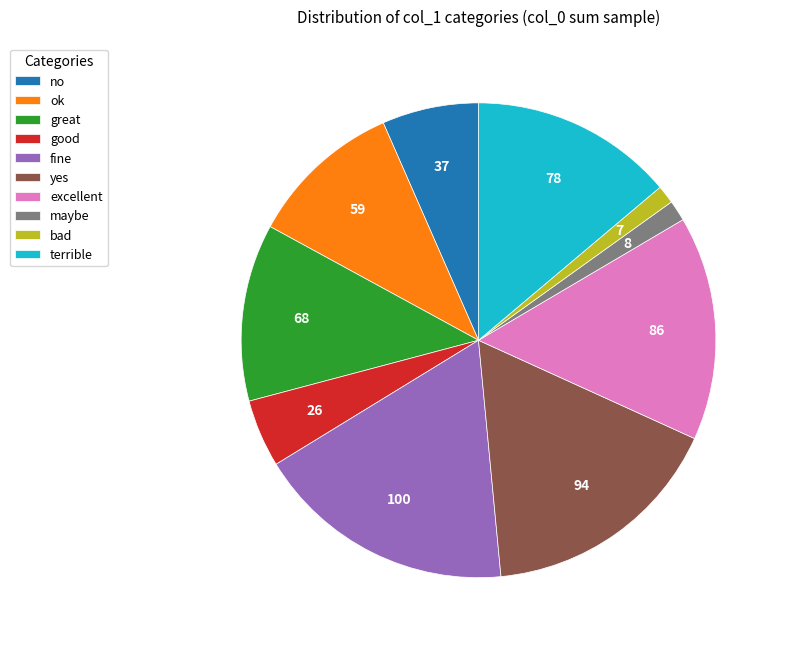

Between excellent and maybe, which is larger?

excellent